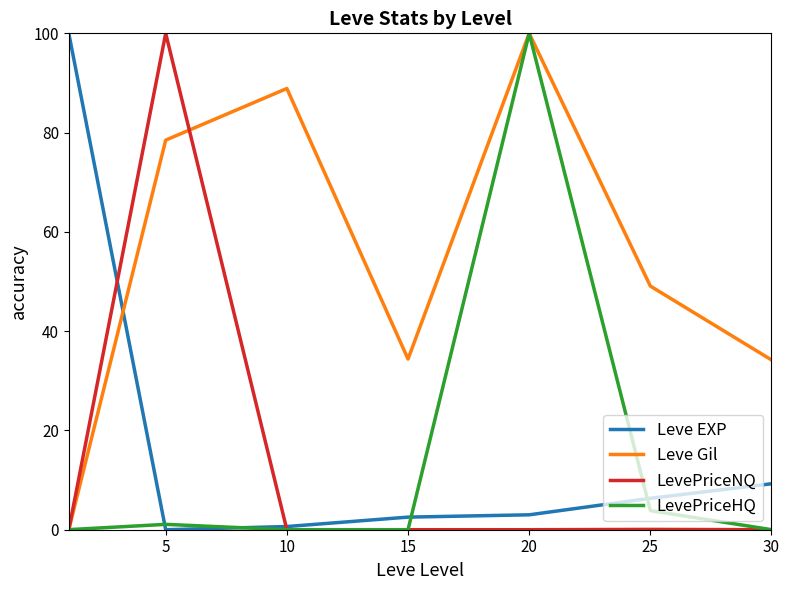

At how many categories does at least one series exceed 50?

4